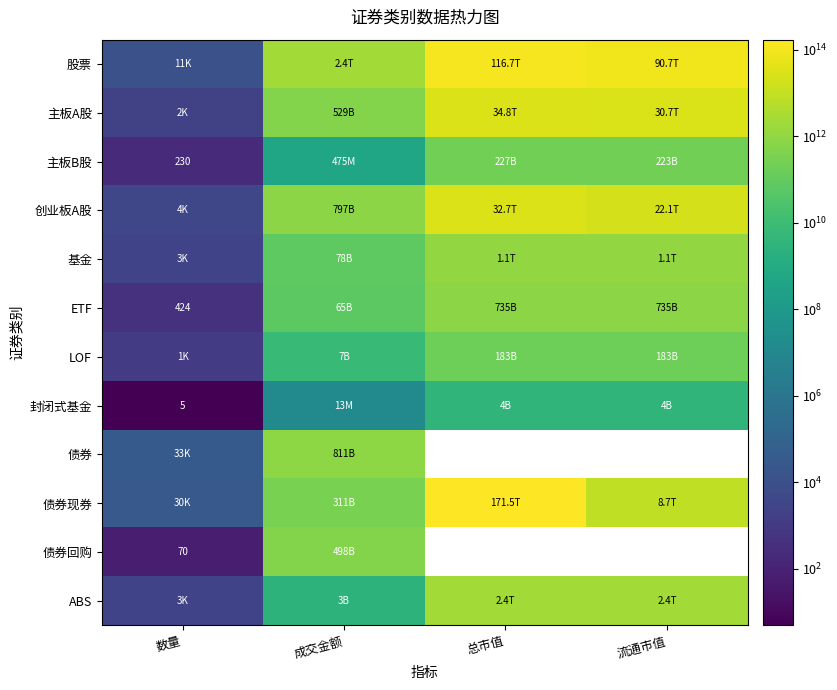

What is the difference between the second highest and minimum values in the 基金 series?

1117395214168.0